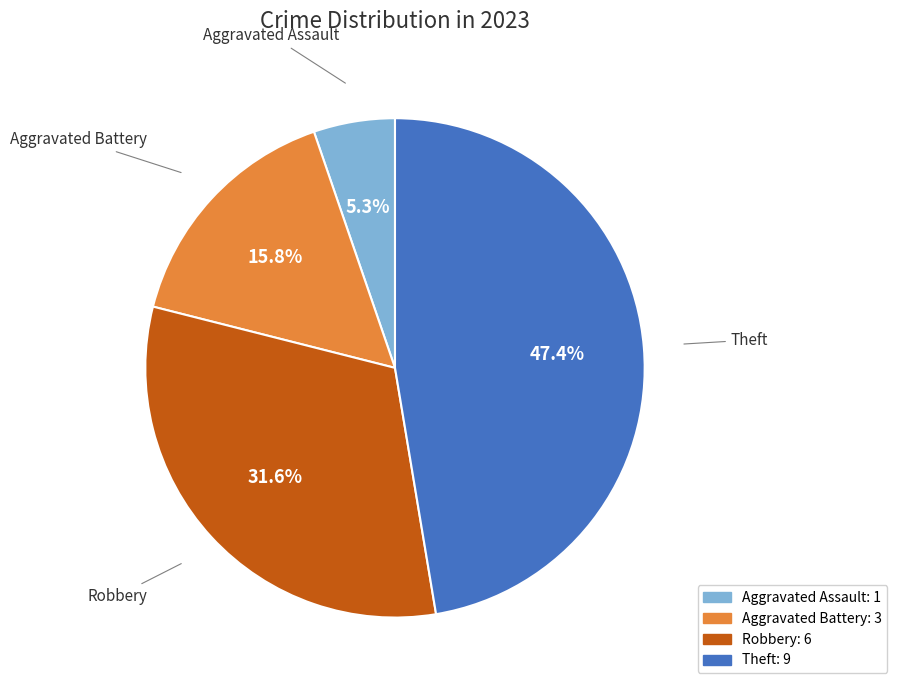

Is there any slice that represents more than half of the pie?

No